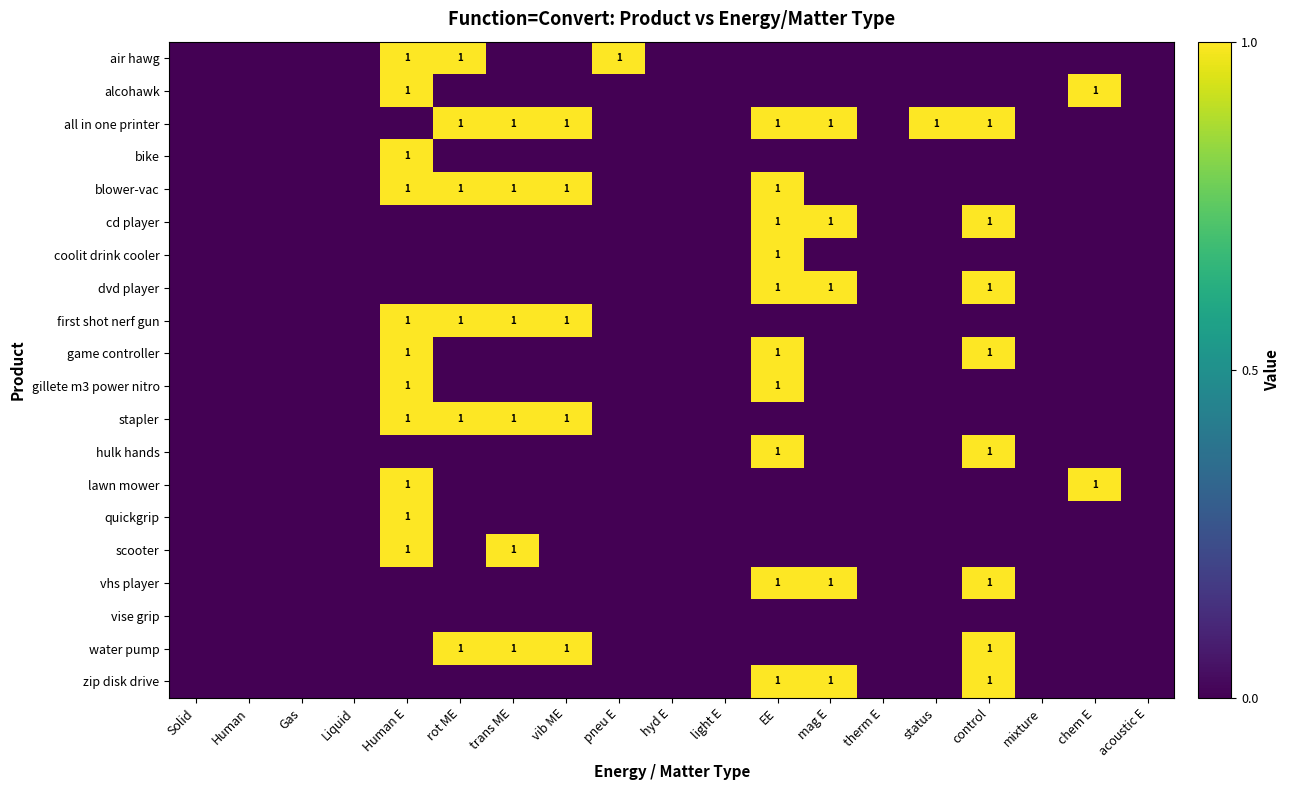

Is the value of all in one printer at rot ME greater than the value of stapler at EE?

Yes